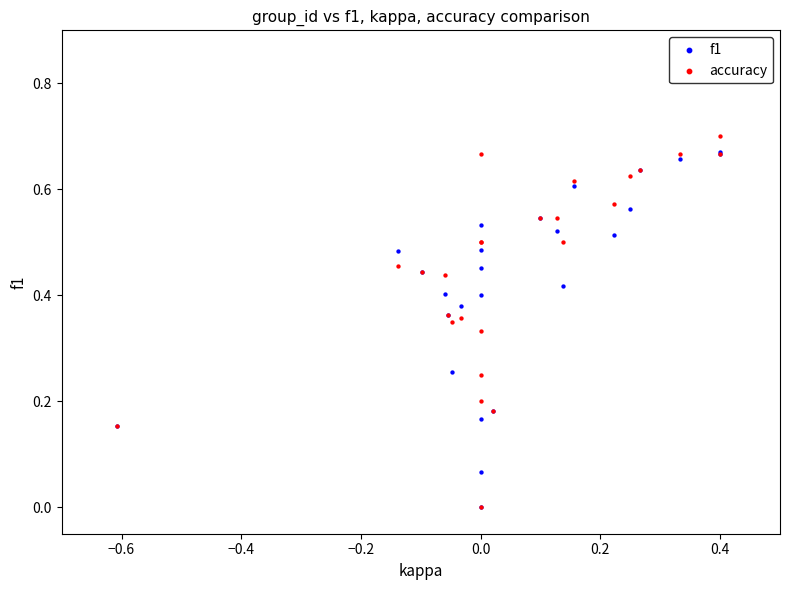

What are all the series names shown in the legend?

f1, accuracy